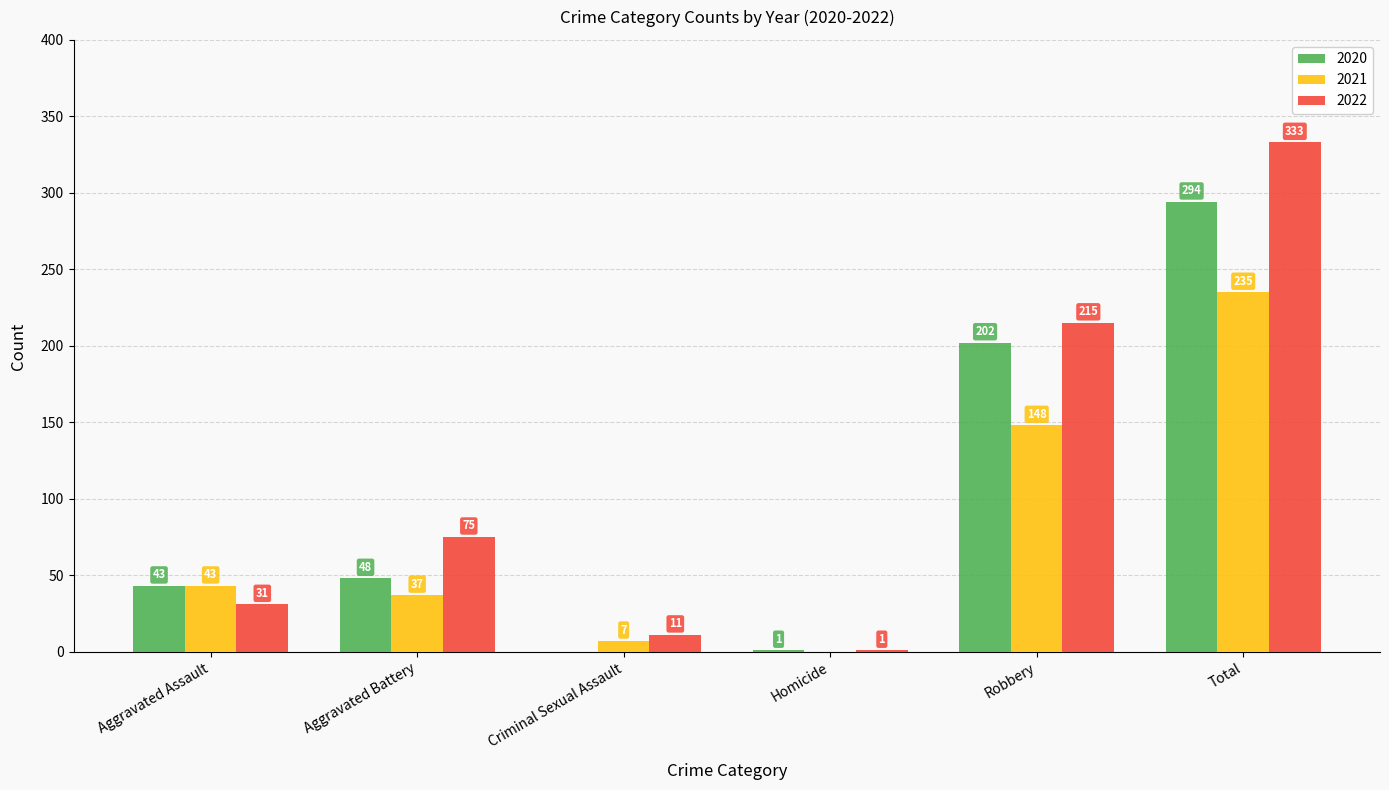

What is the sum of all 2022 values?

666